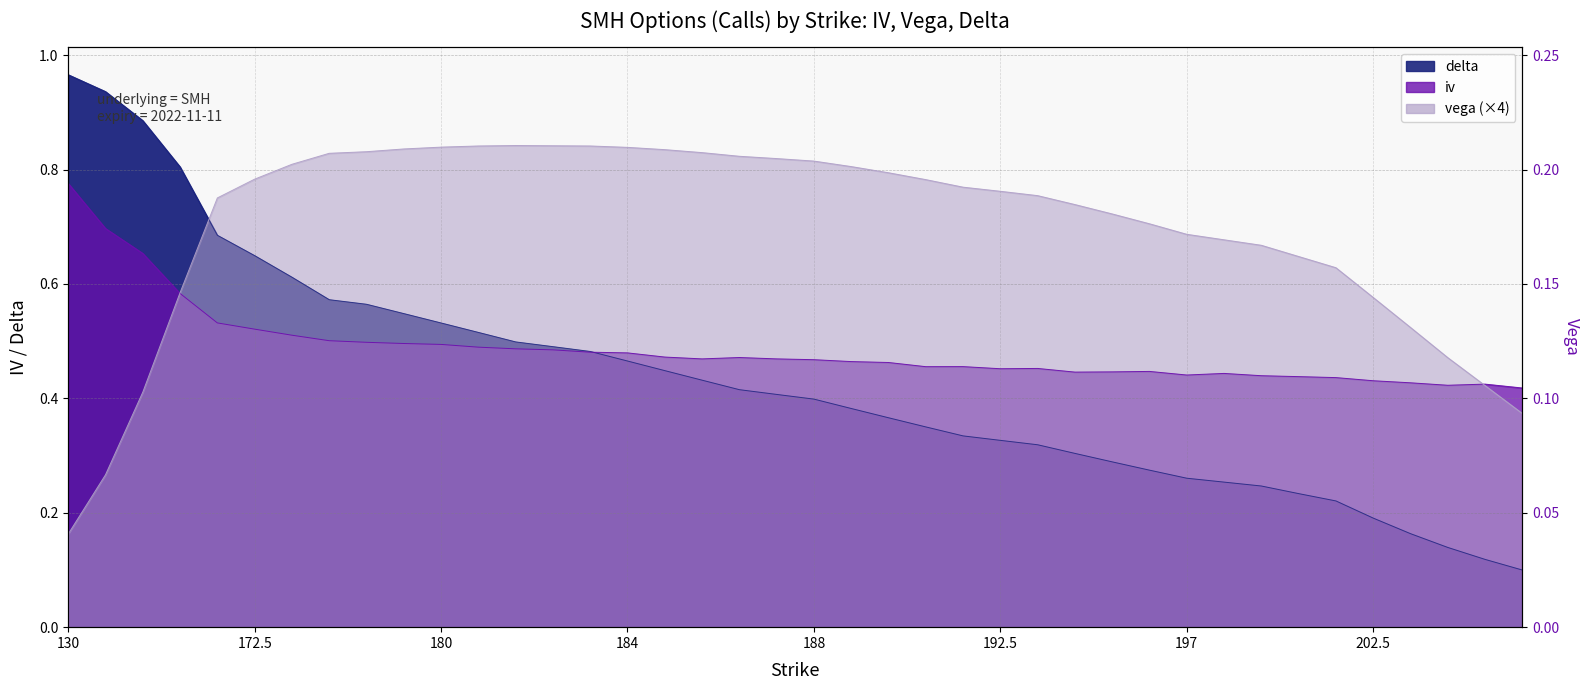

The iv series shows 0.2 at 199. True or false?

False